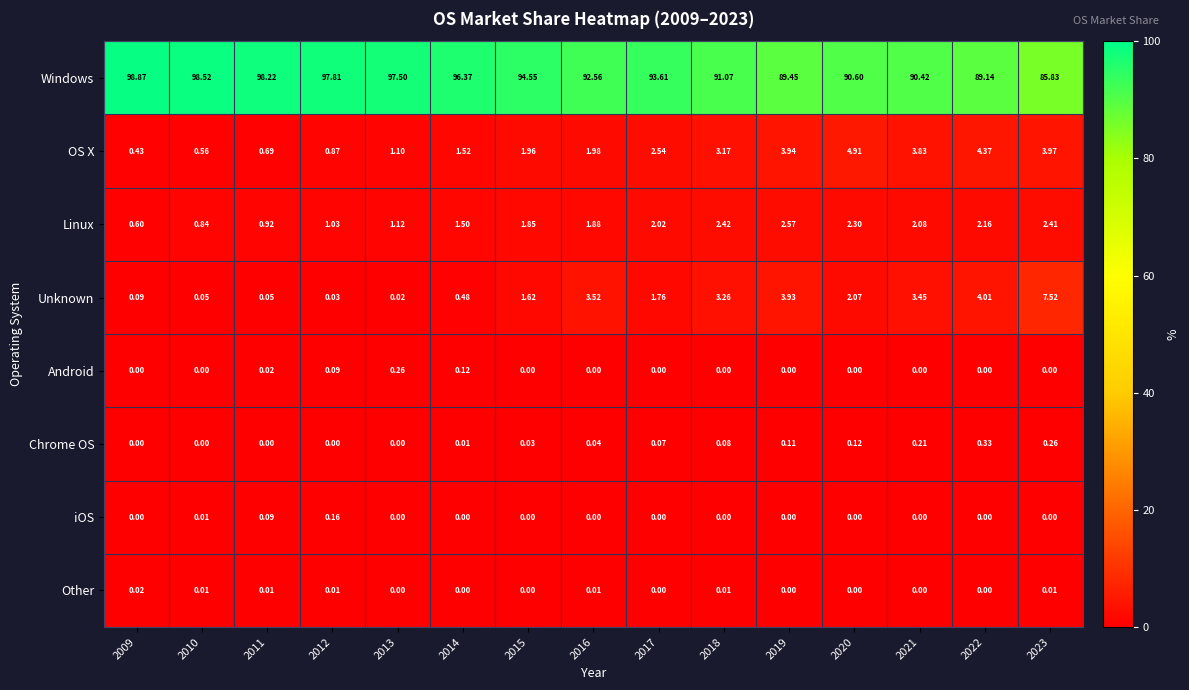

Which series has the widest spread of values?

Windows